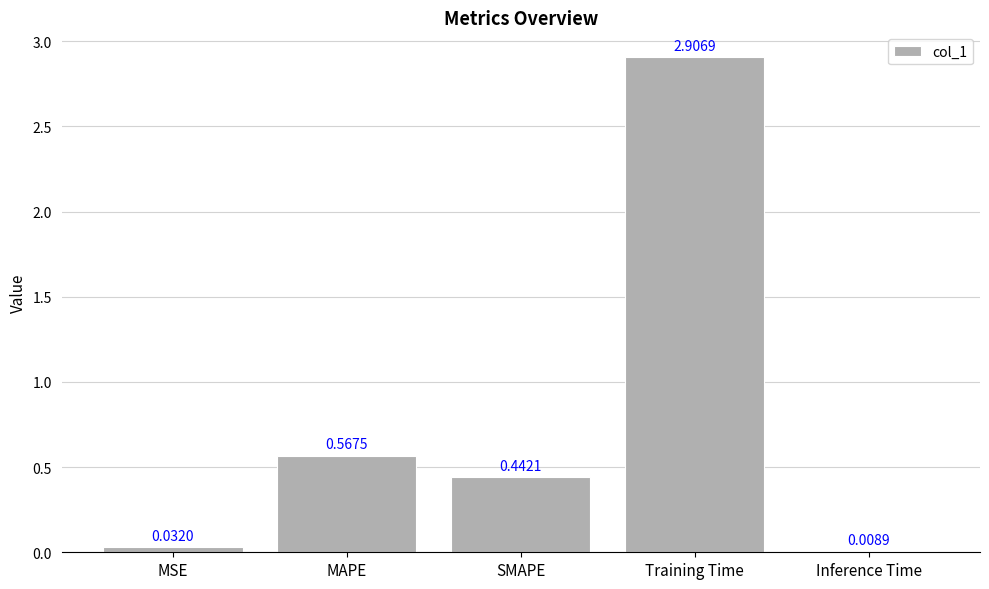

Count the number of categories in the chart.

5